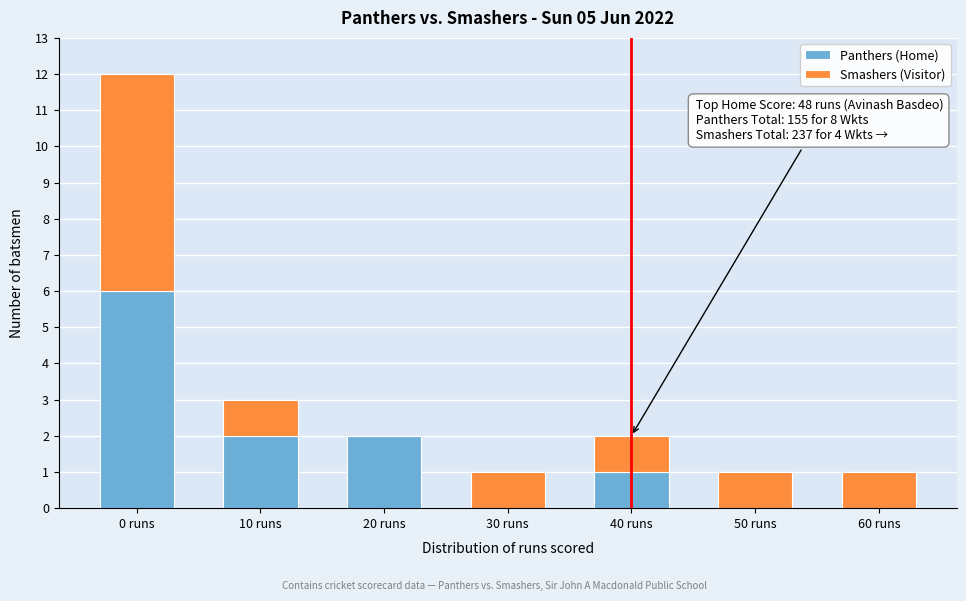

Reading left to right, what are the values for Panthers (Home)?

0 runs=6	10 runs=2	20 runs=2	30 runs=0	40 runs=1	50 runs=0	60 runs=0